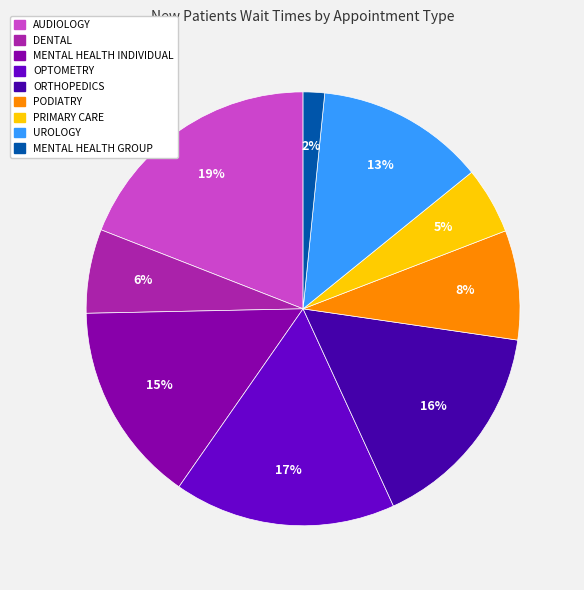

To the nearest percent, what is the difference between the largest and smallest slice percentages?

17%